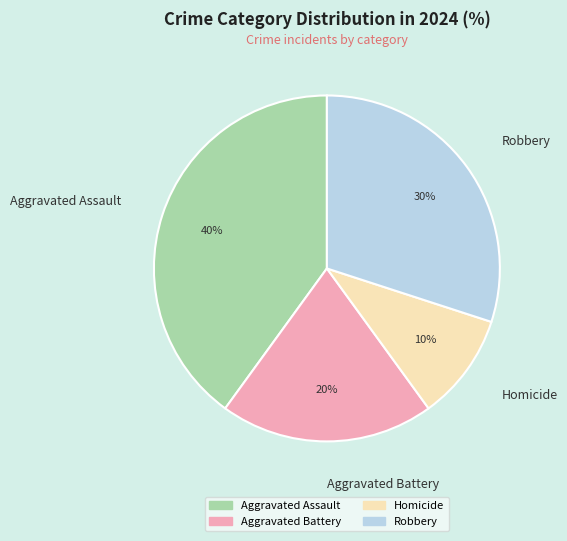

To the nearest percent, what is the average slice percentage?

25%